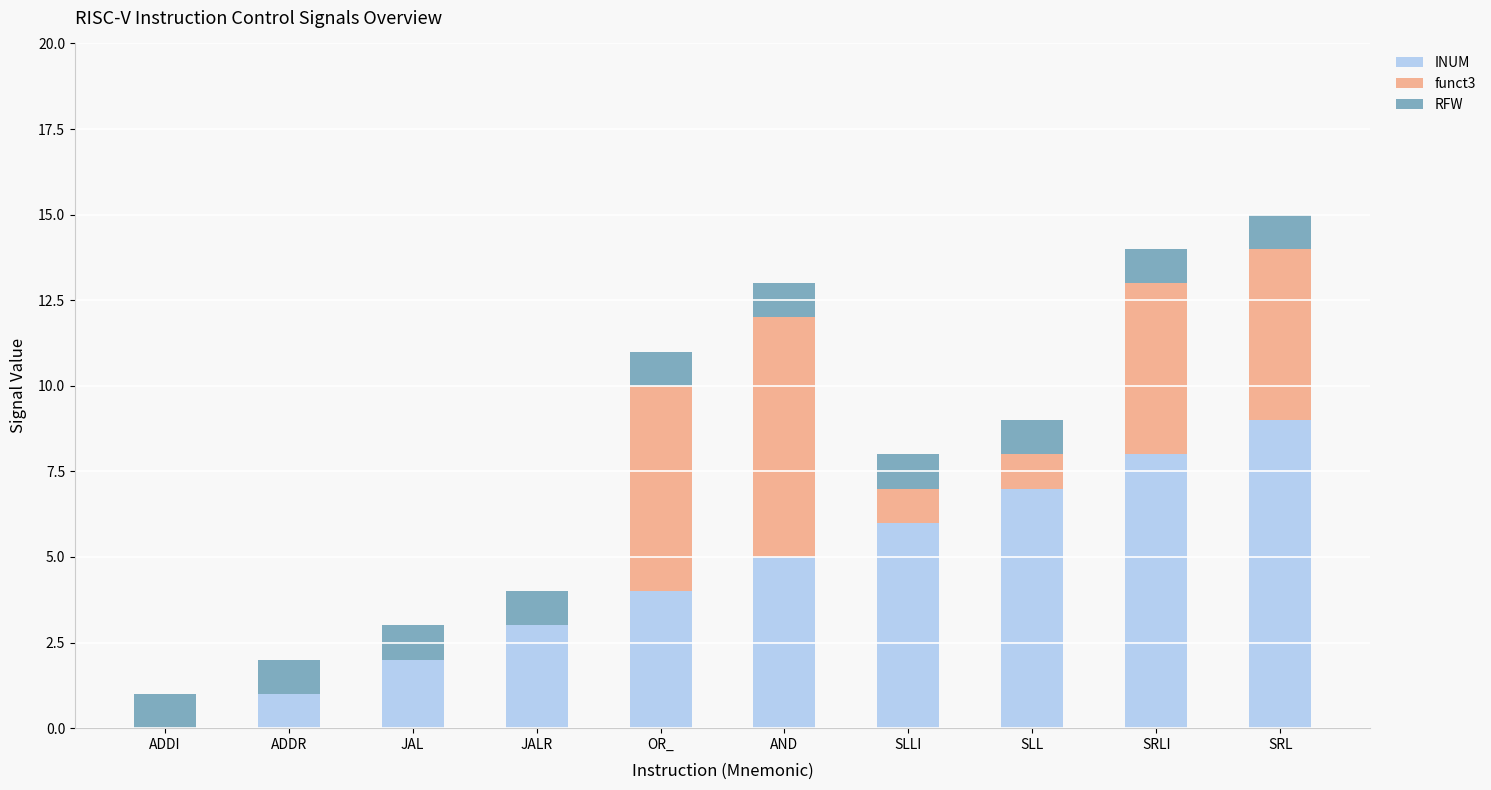

What is the approximate value of INUM at SRL?

9